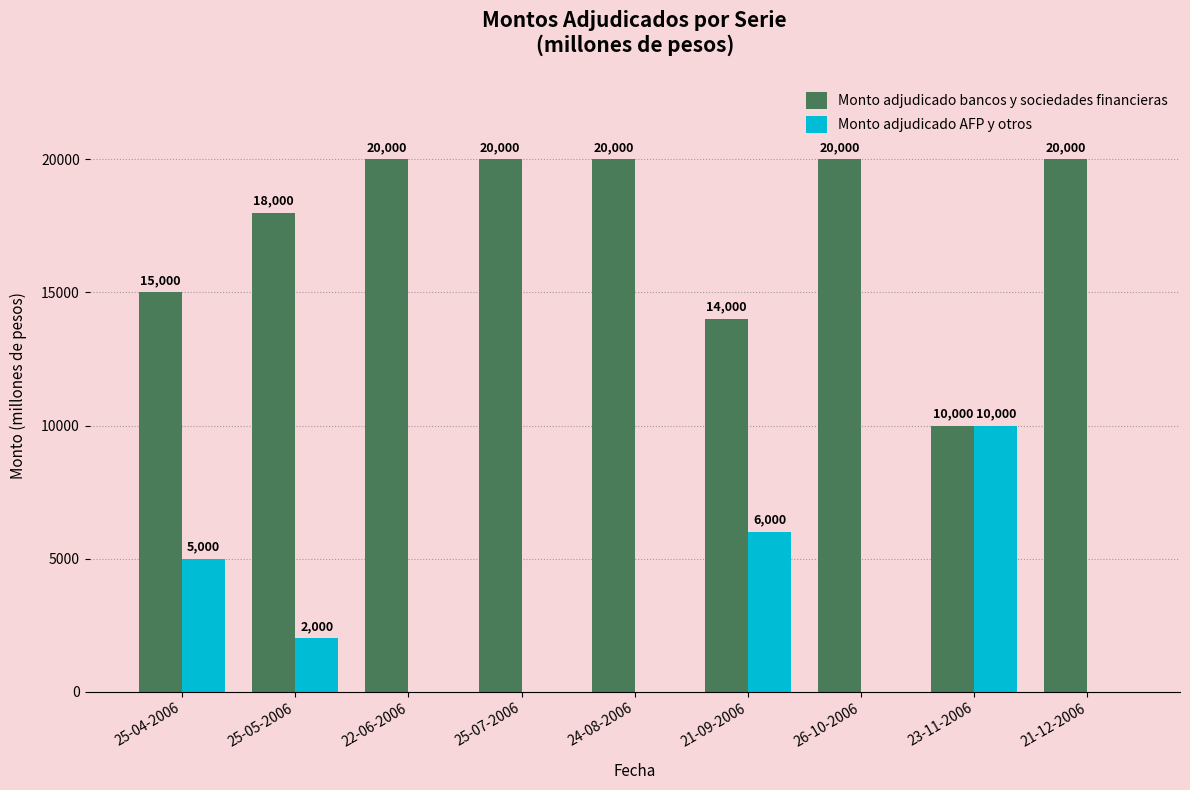

What is the maximum value for Monto adjudicado bancos y sociedades financieras?

20000